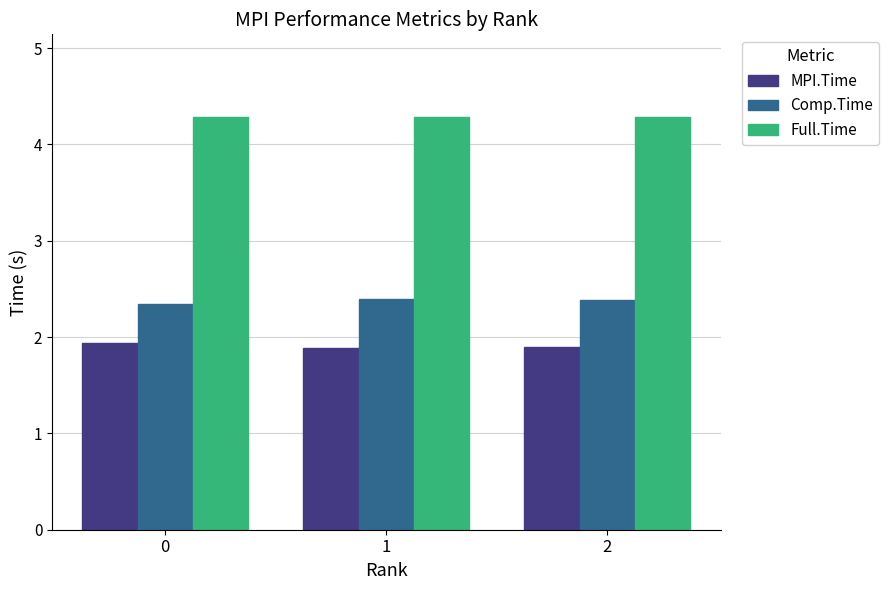

What is the difference between the maximum and second lowest values in the MPI.Time series?

0.1